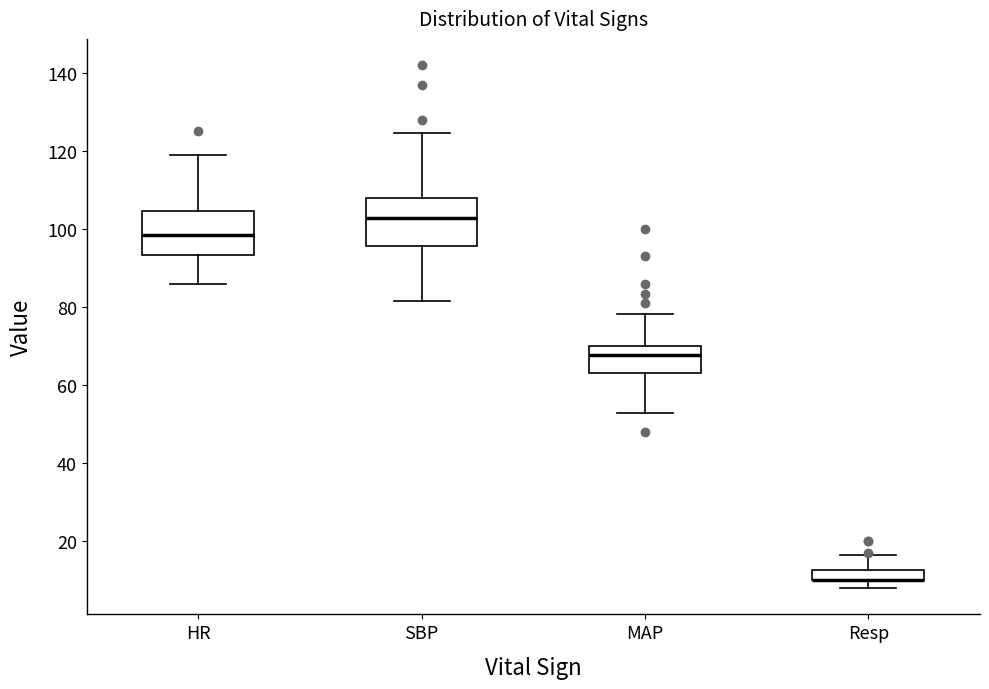

Where does the lower whisker of the box for HR end on the y-axis? The values are not printed on the chart, so give them approximately, as read against the axis.

86